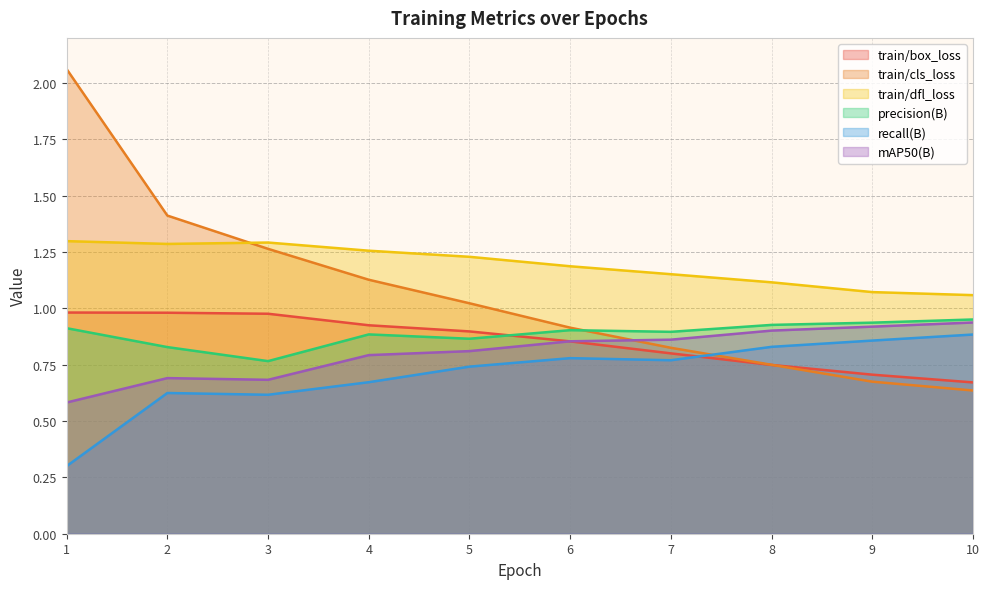

In train/dfl_loss, how many points are lower than both neighbors (excluding endpoints)?

1